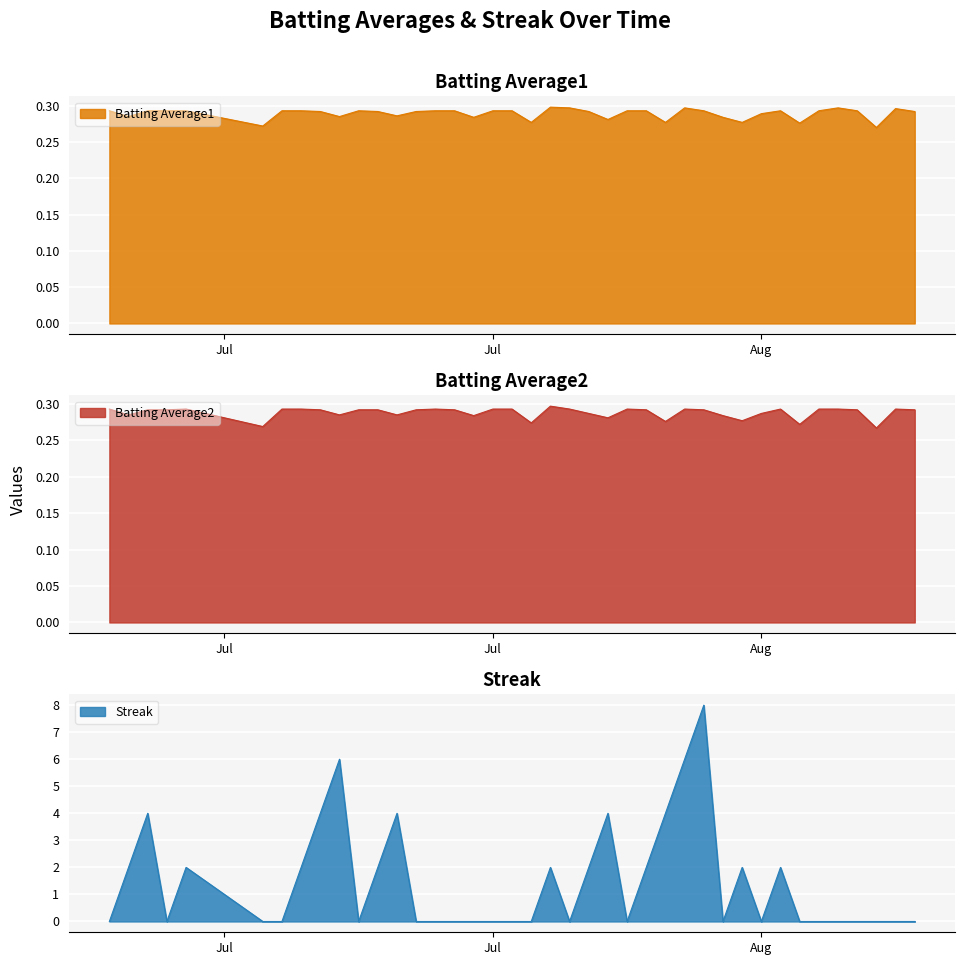

How many values in Streak are above zero?

17